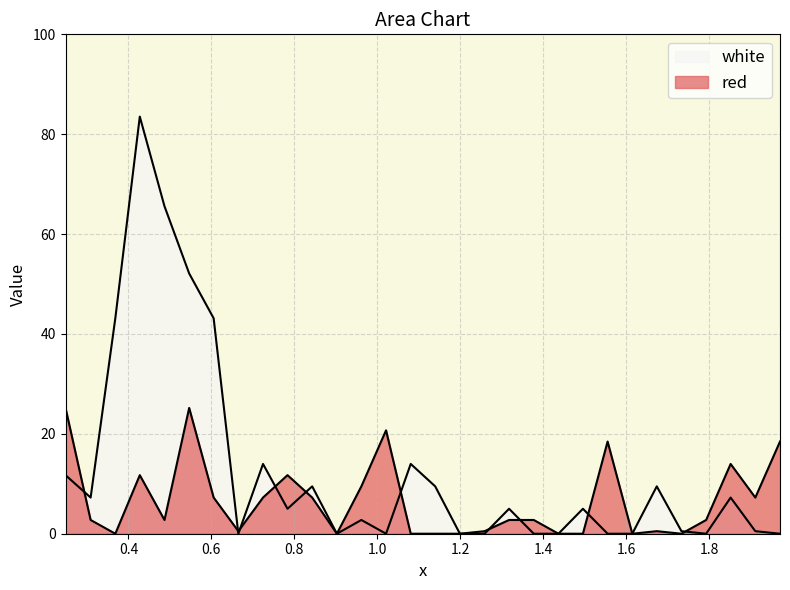

List the series in order of their peak value, highest first.

white, red